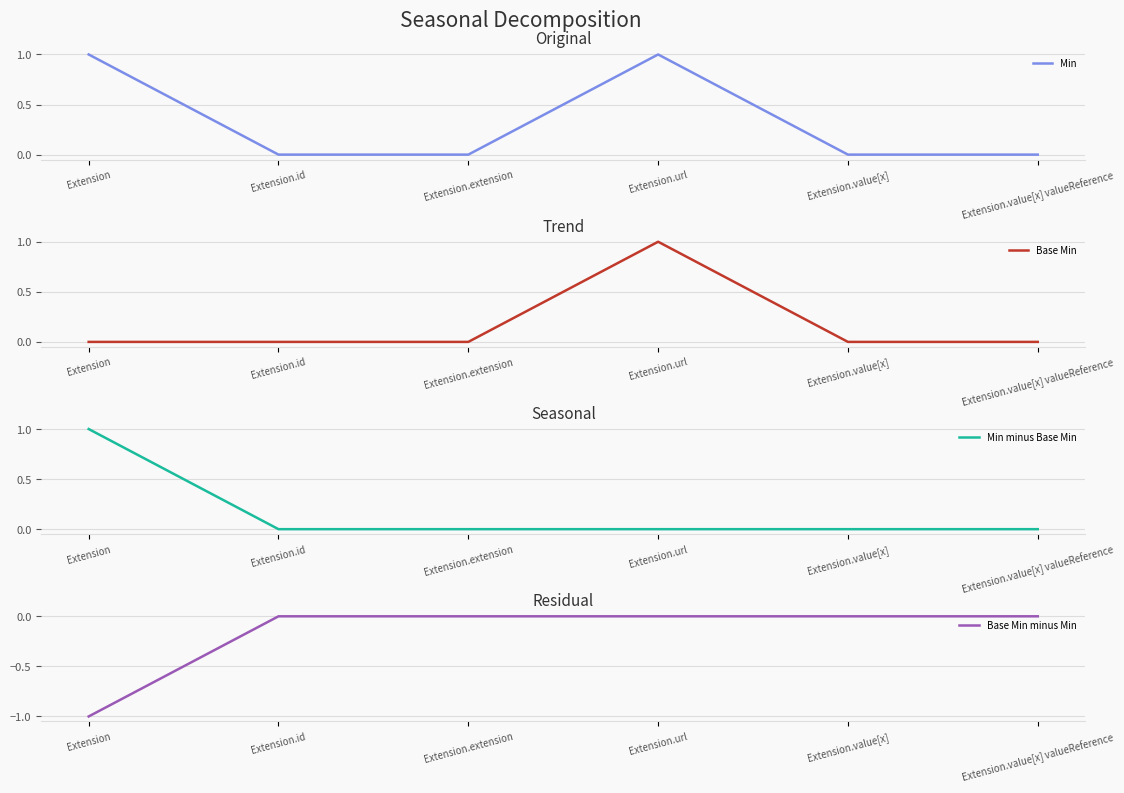

At which category is the sum across all series the highest?

Extension.url